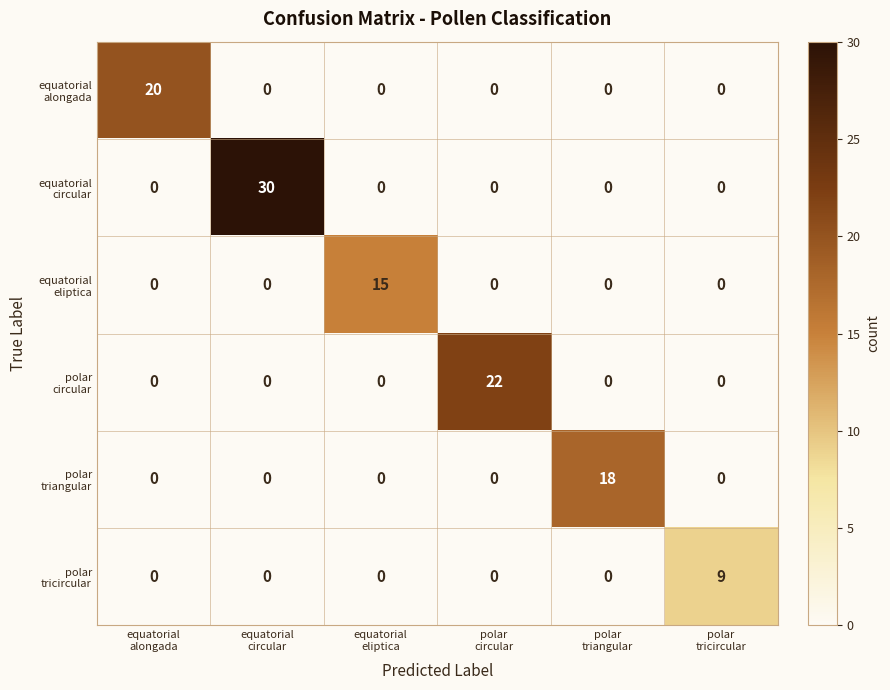

What is the greatest value displayed?

30